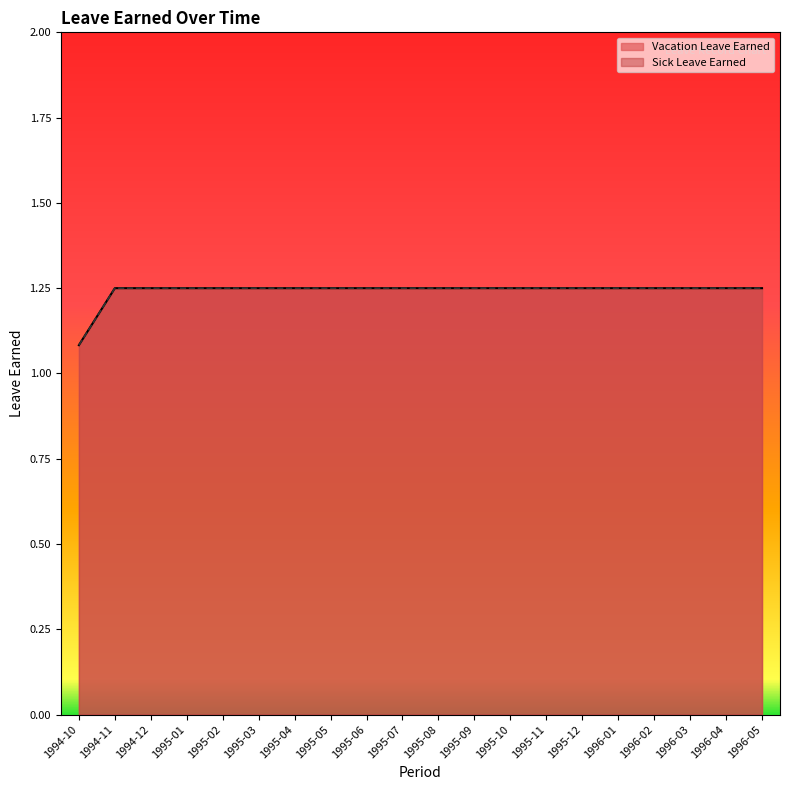

True or false: Sick Leave Earned and Vacation Leave Earned intersect in this chart.

False